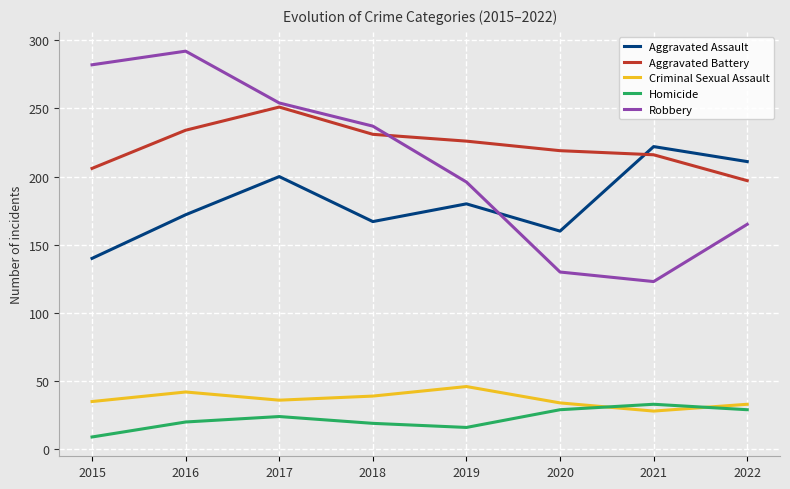

What is the approximate value of Robbery at 2020, to the nearest 50?

150